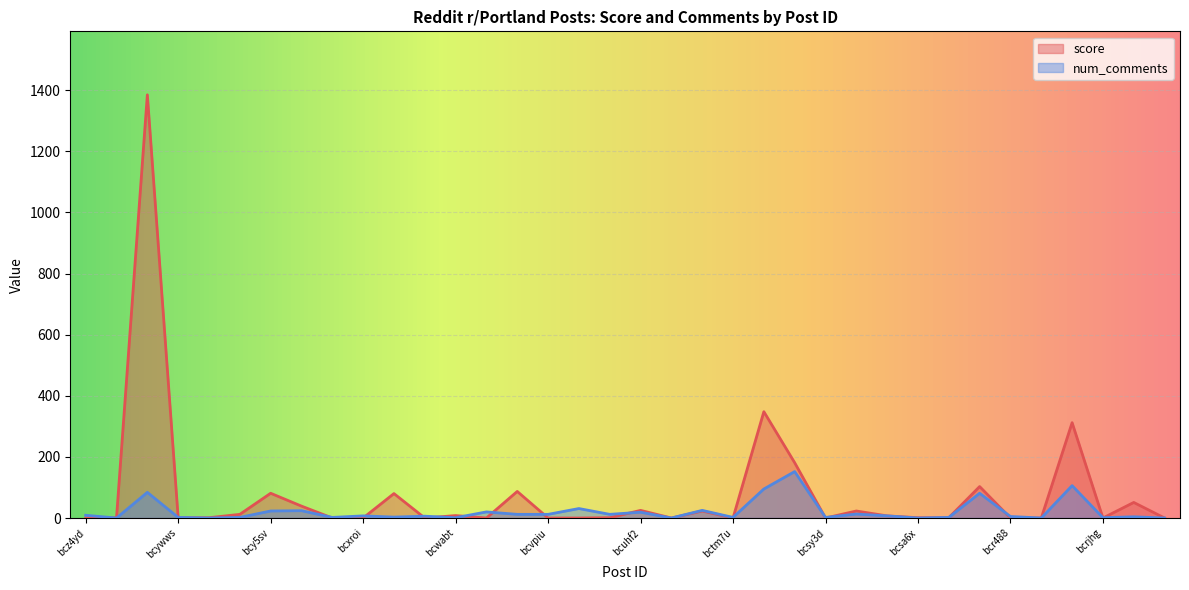

What is the label of the 14th point from the right?

bct917